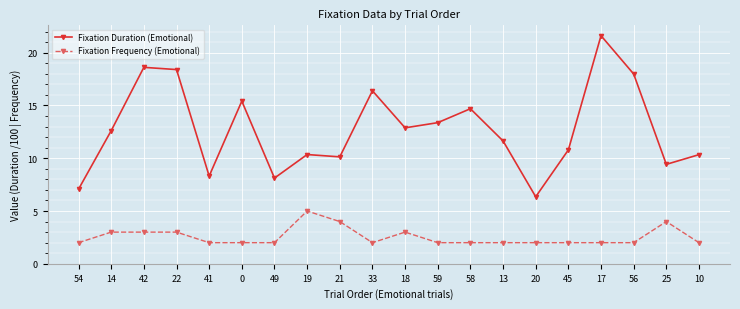

True or false: Fixation Duration (Emotional) and Fixation Frequency (Emotional) cross at least once.

False